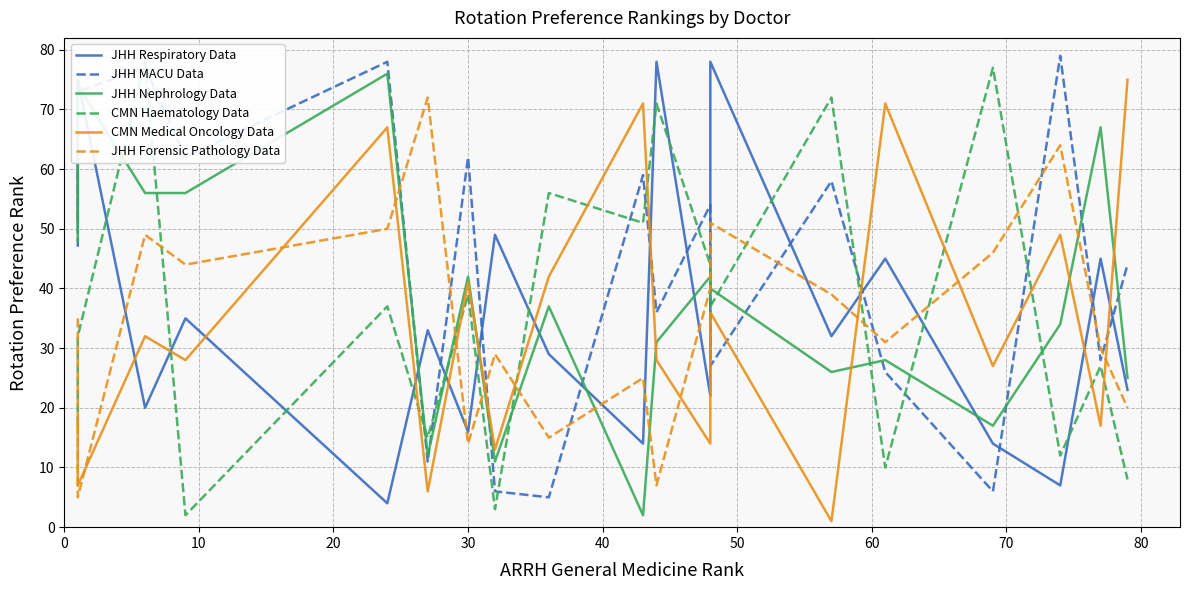

What is the label of the 19th point from the right?

10